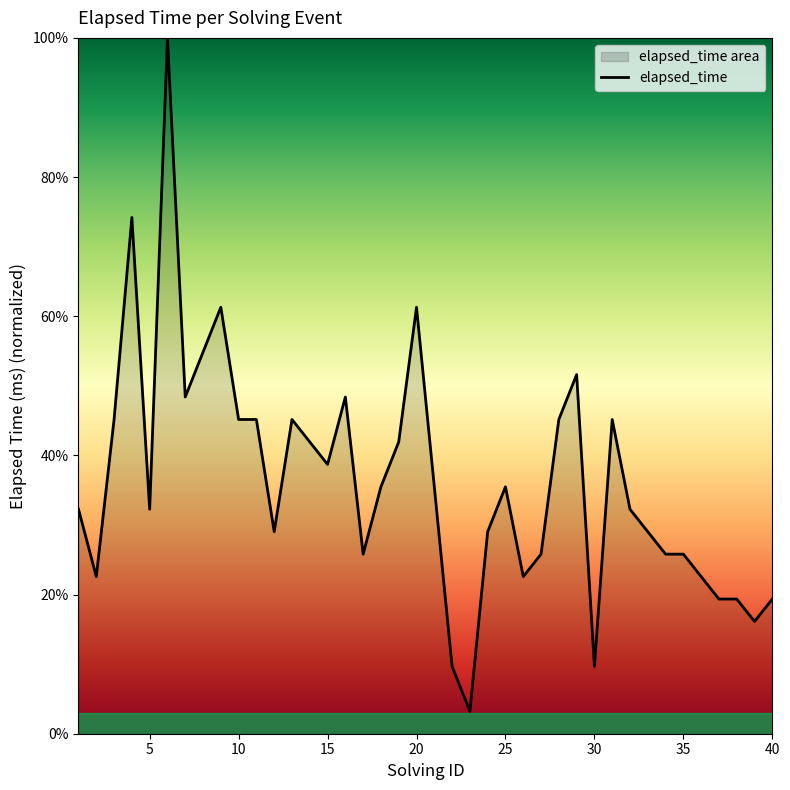

Does the chart display data point markers on the line(s)?

No